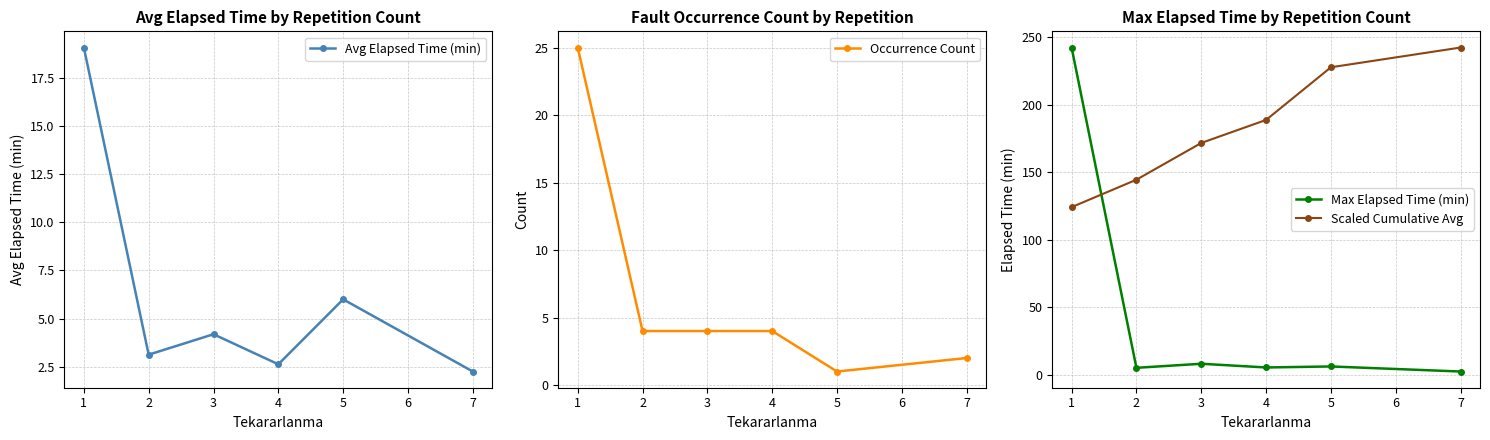

The Occurrence Count series shows 4 at 3. True or false?

True